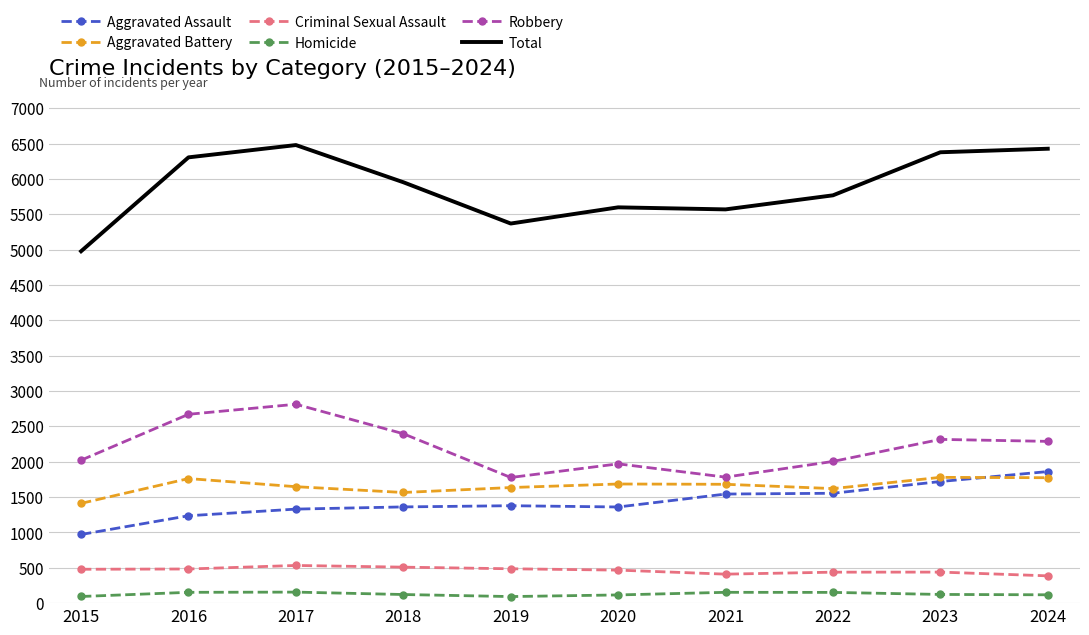

Rank the series at 2019 from lowest to highest value.

Homicide, Criminal Sexual Assault, Aggravated Assault, Aggravated Battery, Robbery, Total